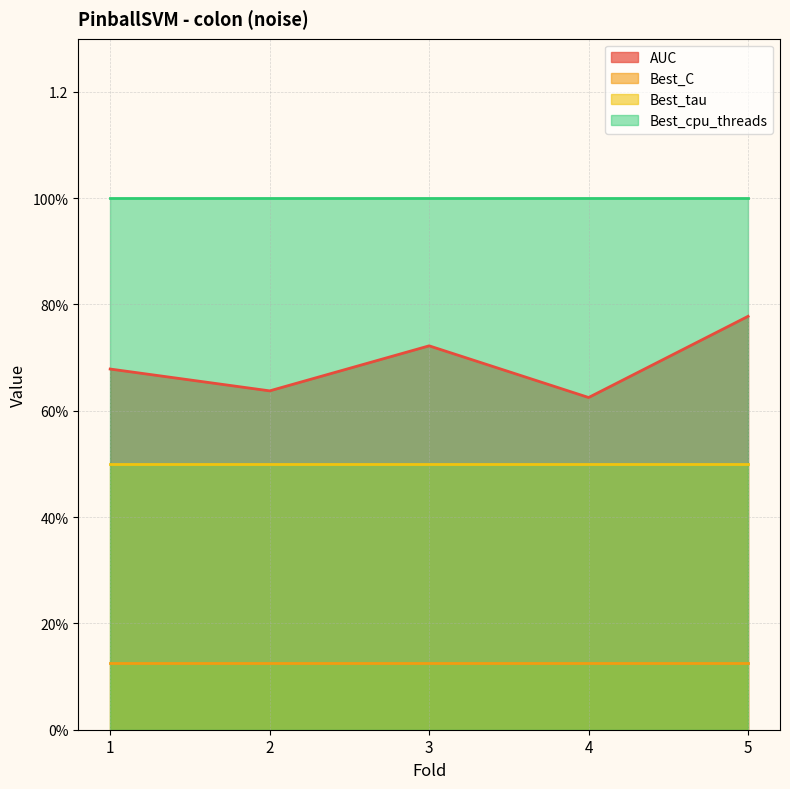

Reading left to right, extract all data points from this chart.

AUC: 1=0.7	2=0.6	3=0.7	4=0.6	5=0.8
Best_C: 1=0.1	2=0.1	3=0.1	4=0.1	5=0.1
Best_tau: 1=0.5	2=0.5	3=0.5	4=0.5	5=0.5
Best_cpu_threads: 1=1.0	2=1.0	3=1.0	4=1.0	5=1.0